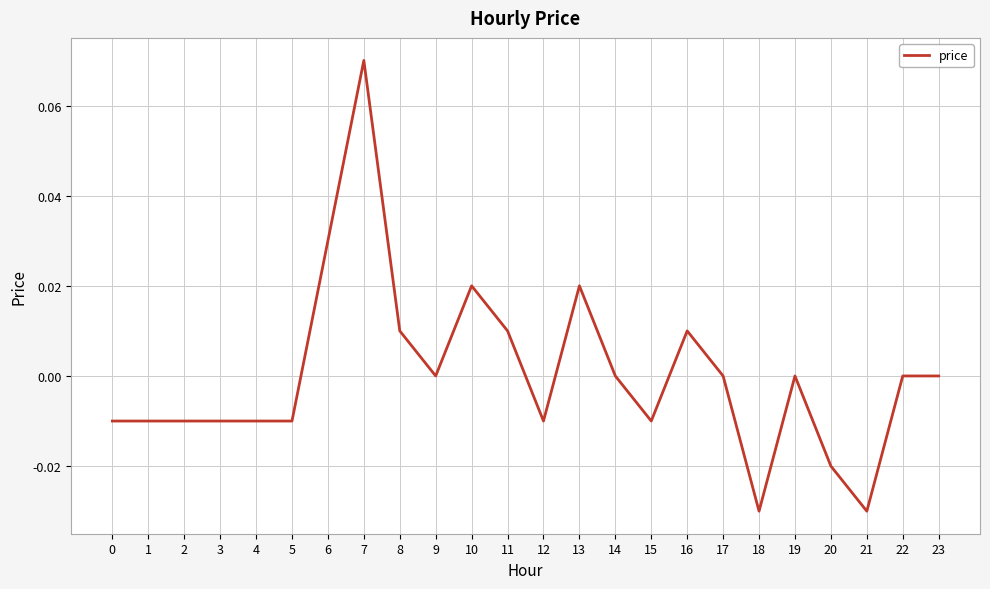

Which has a higher value, 13 or 21?

13